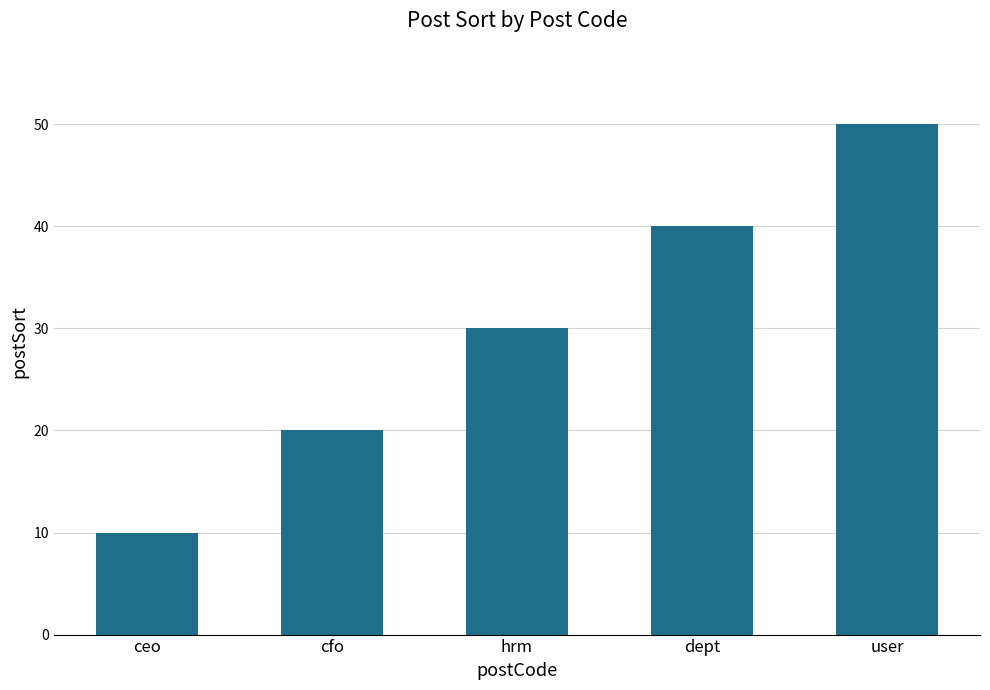

Which label corresponds to the smallest value in the chart?

ceo